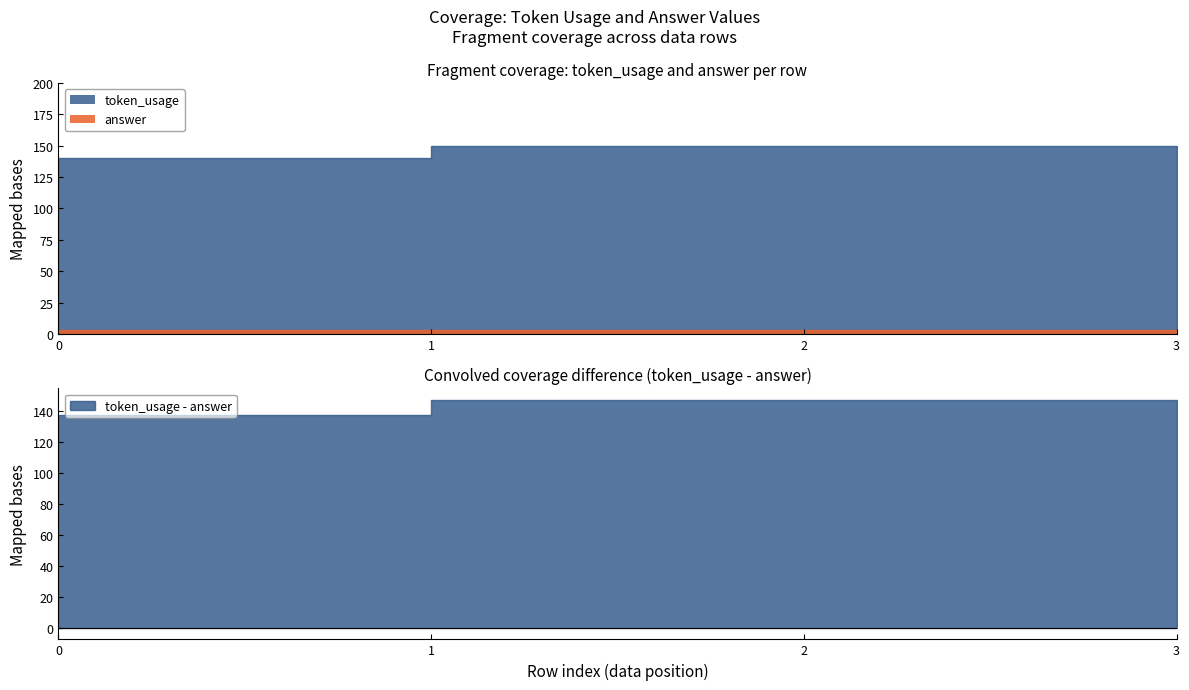

Reading left to right, extract all data points from this chart.

token_usage: 0=140	1=150	2=150	3=150
answer: 0=3	1=3	2=3	3=3